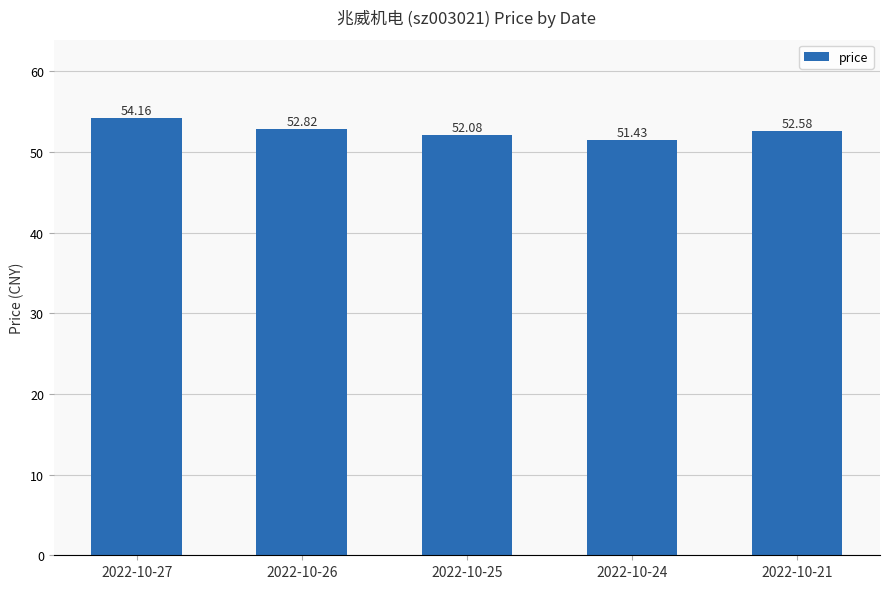

What is the difference between the maximum and second lowest values?

2.1